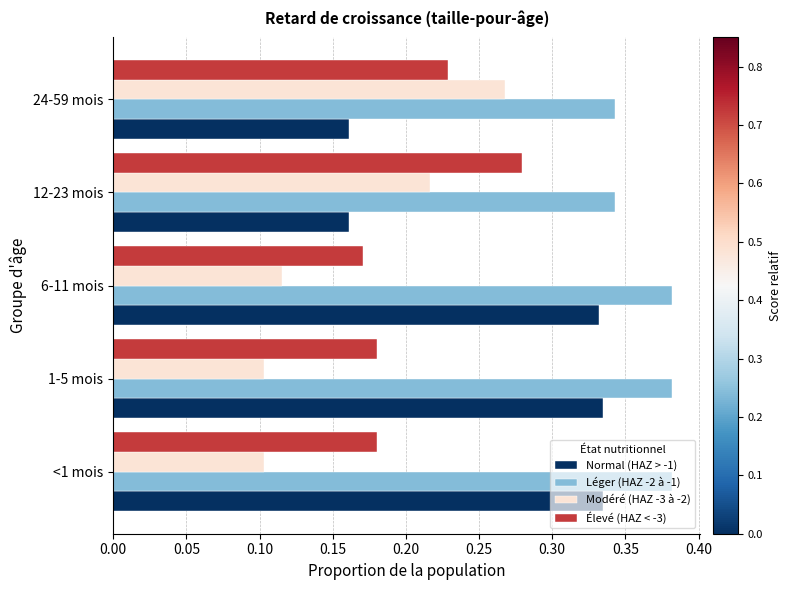

At how many categories does at least one series exceed 0?

5